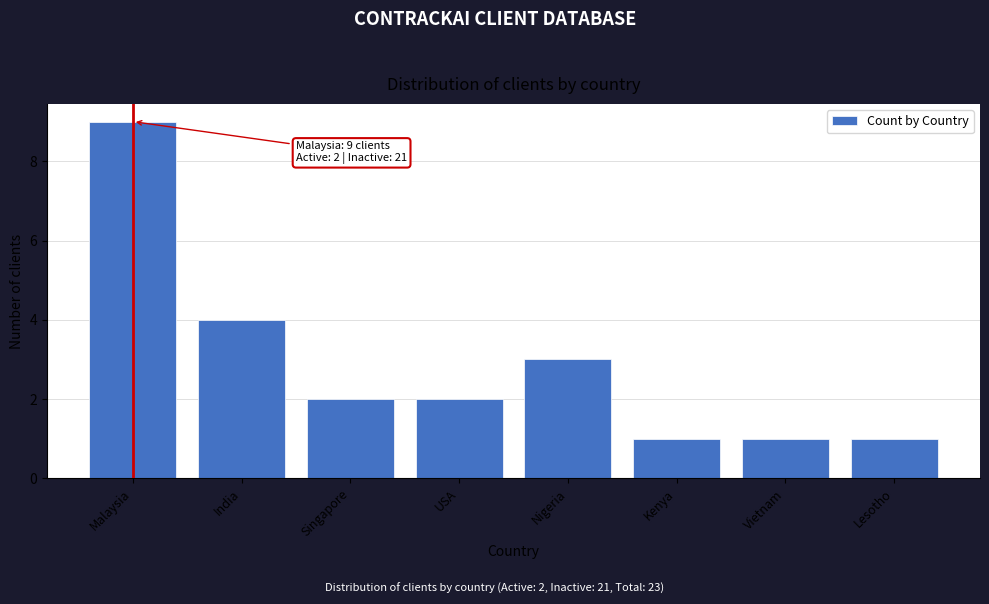

Reading right to left, what are all the values shown in this chart?

1	1	1	3	2	2	4	9